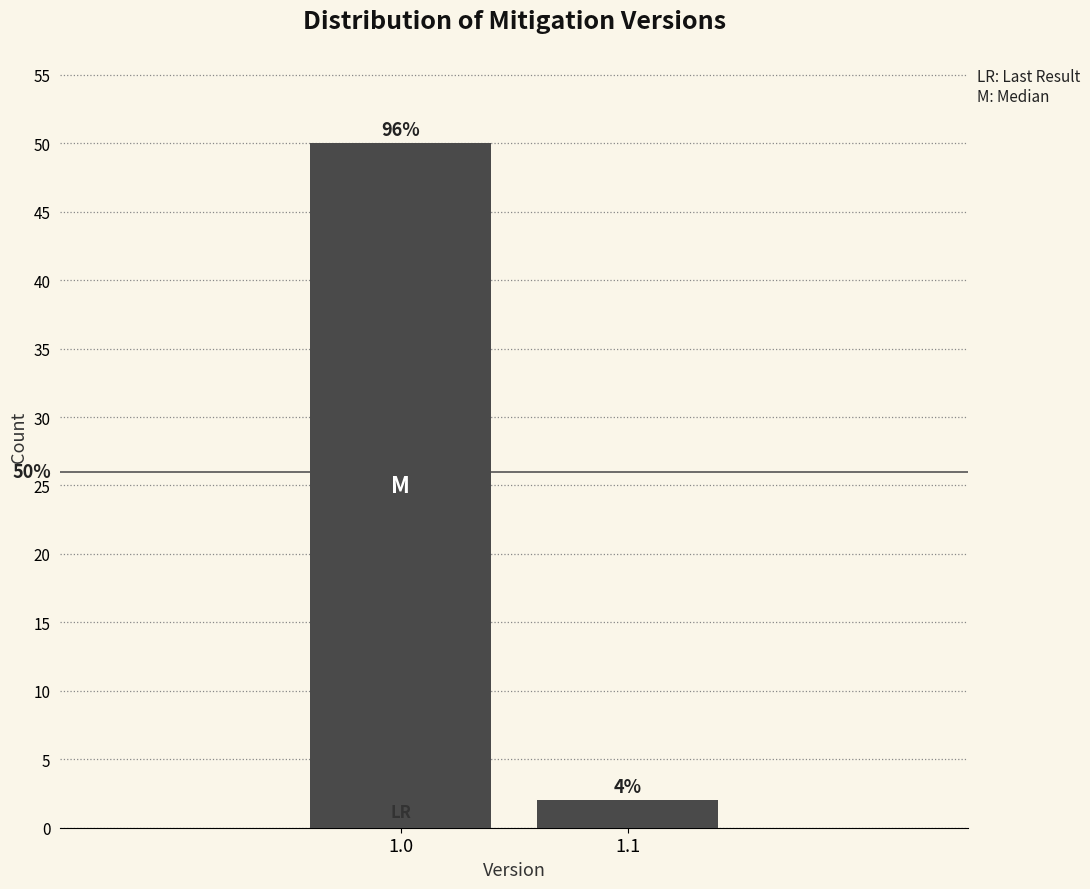

How many bars are there in total?

2